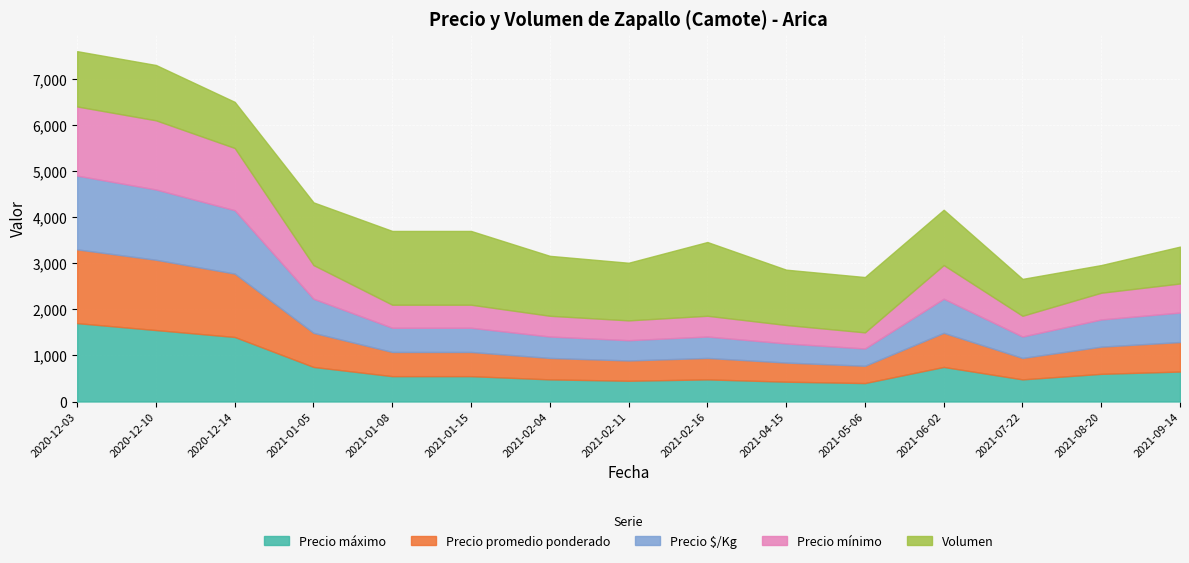

True or false: Precio mínimo has a value of 730 at 2021-06-02.

True